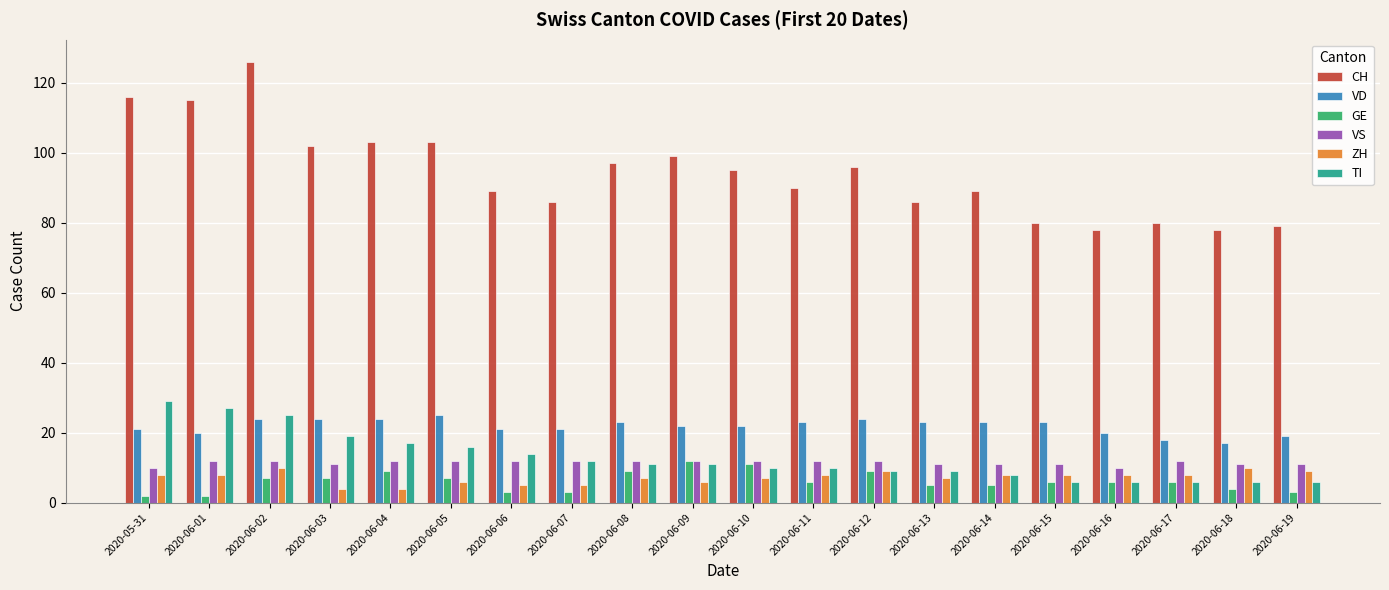

Count the number of data series in this chart.

6